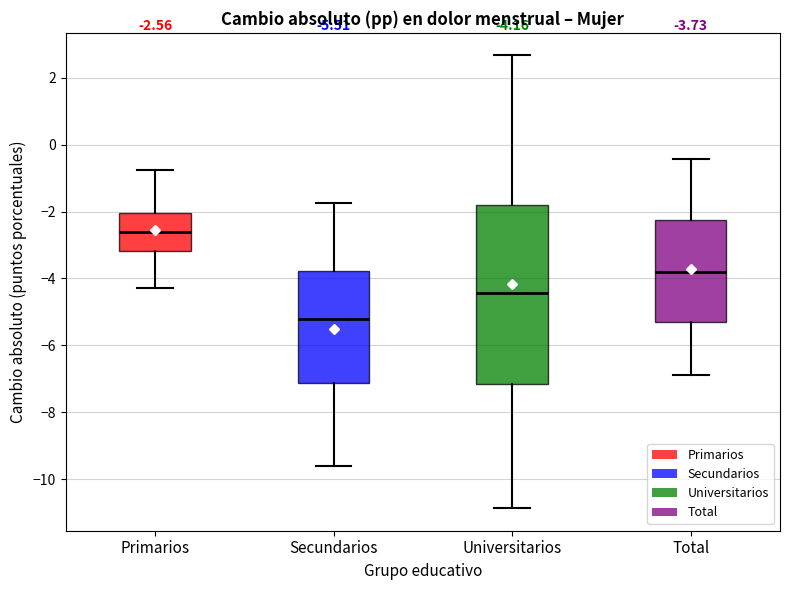

Which box is the tallest, from its lower edge to its upper edge?

Universitarios